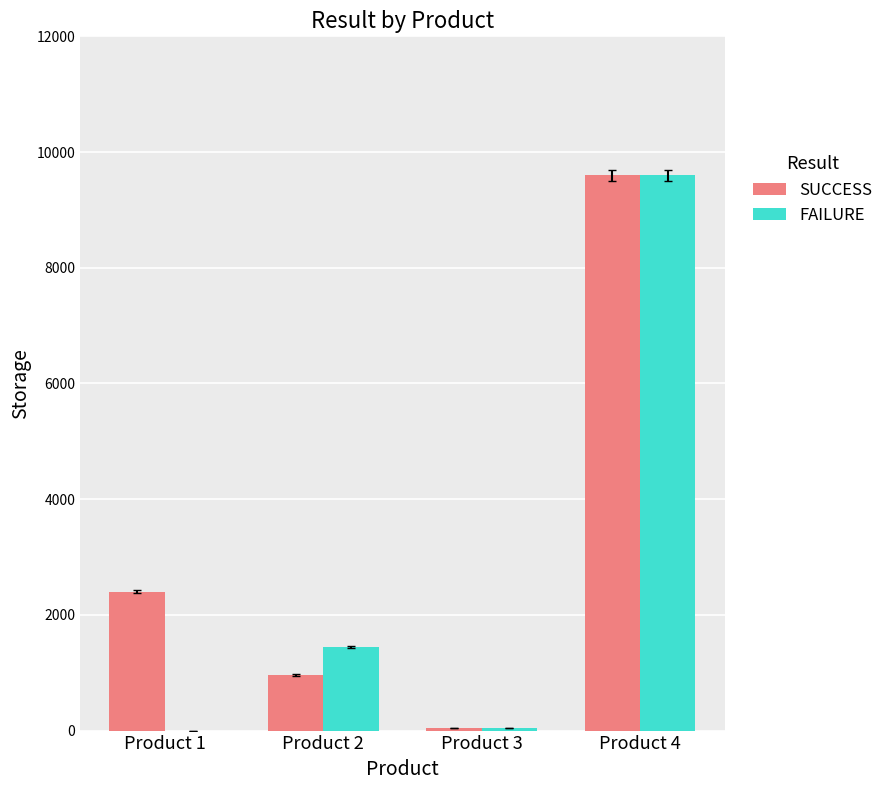

What is the sum of all FAILURE values?

11080